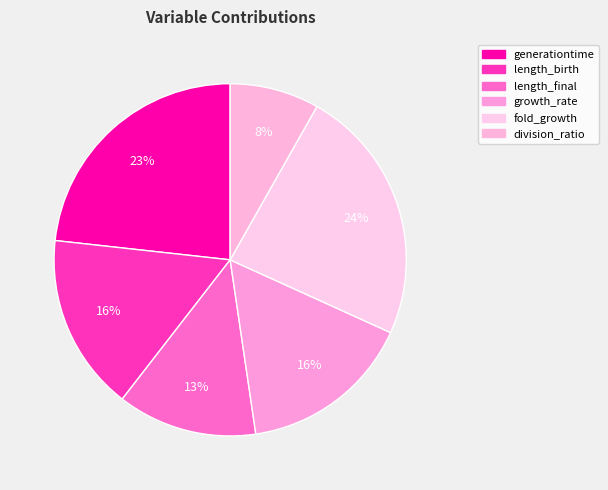

Which slice is the largest?

fold_growth